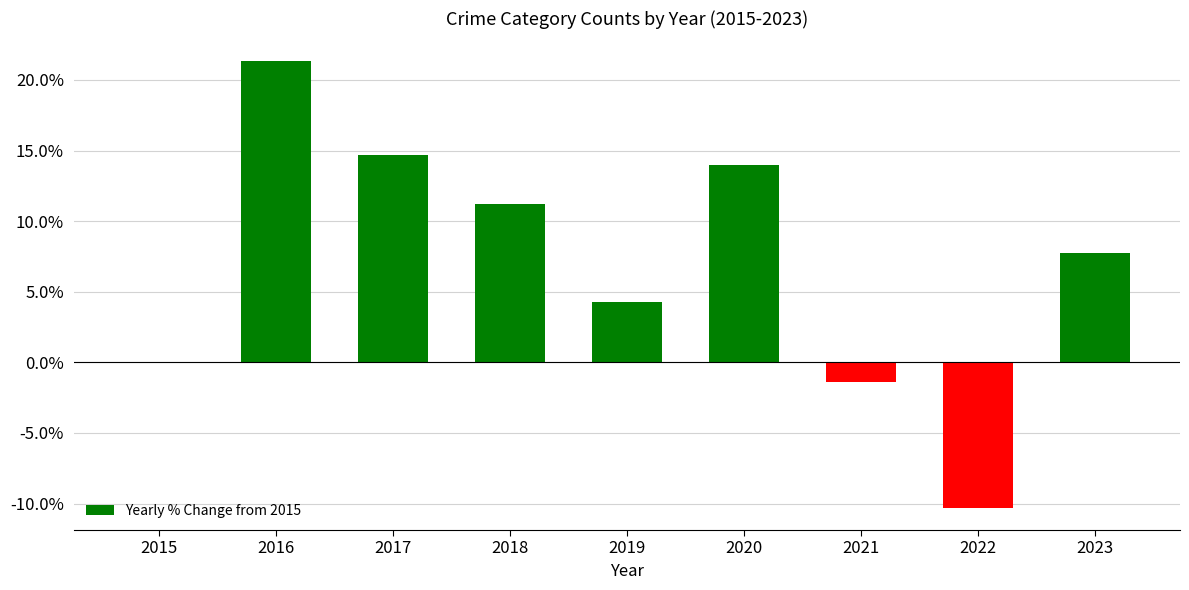

At which label does the data first exceed 7?

2016